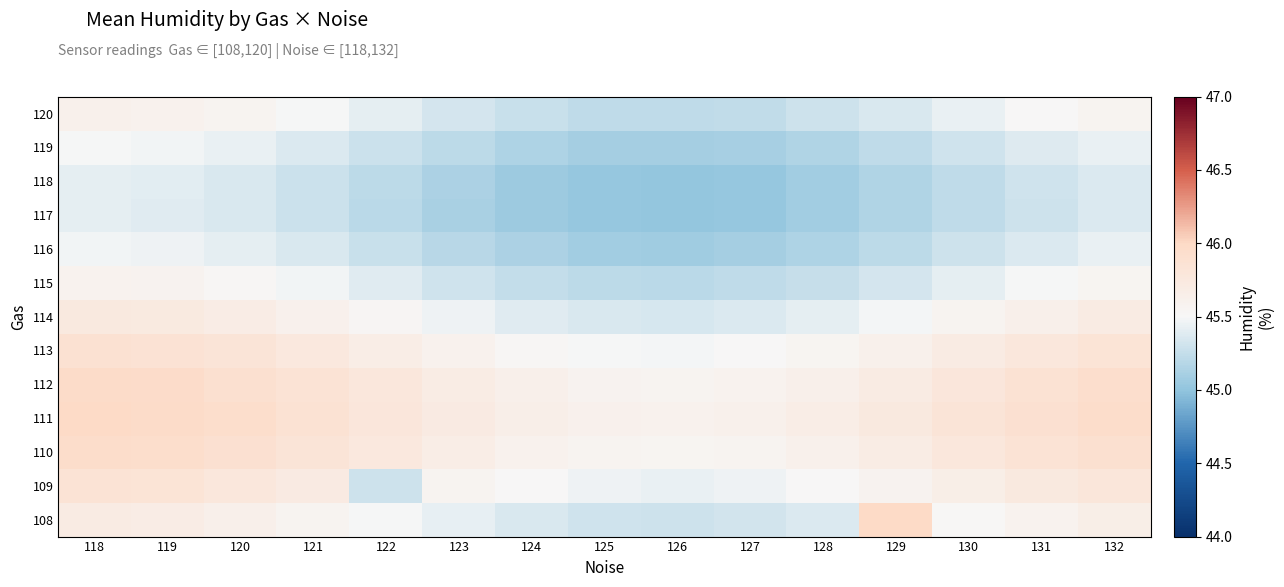

At which category is the sum across all series the highest?

118